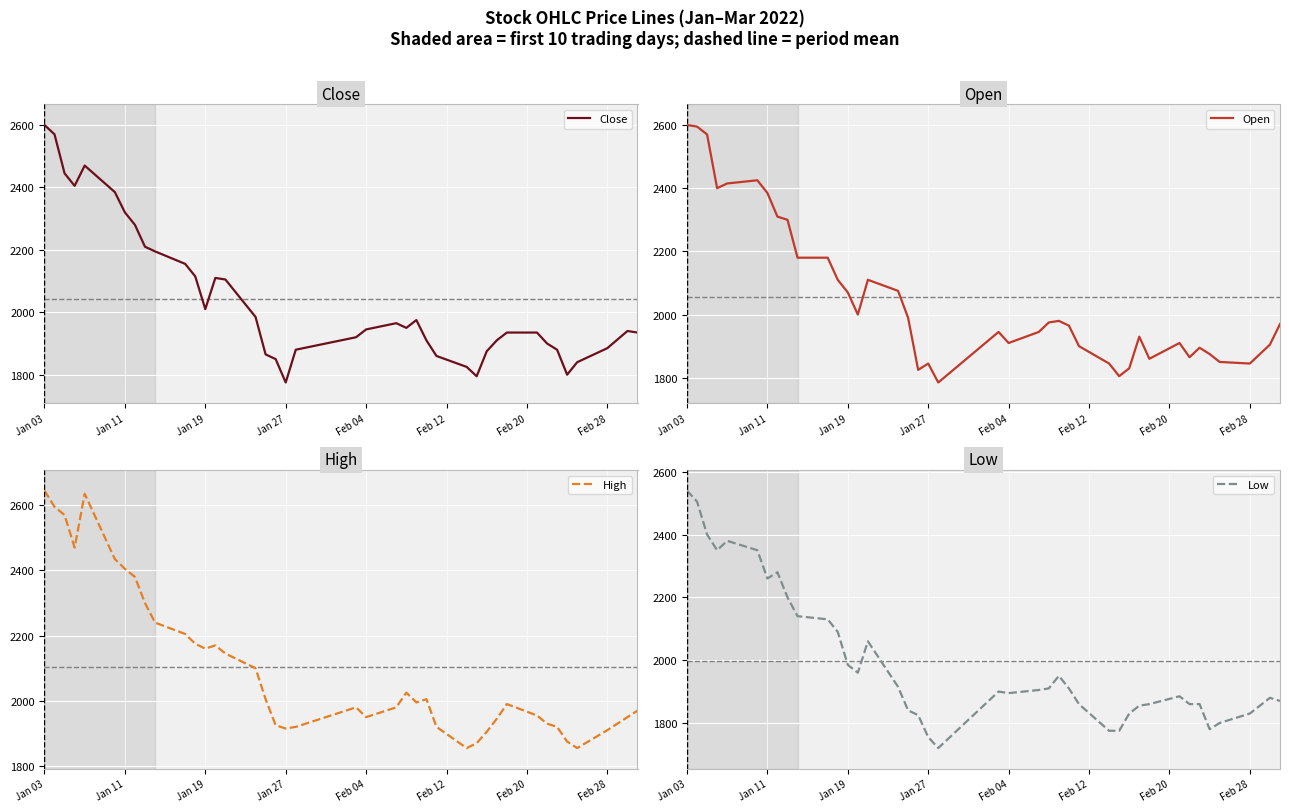

Reading right to left, list all the values displayed in this chart.

Close: 1935	1940	1885	1840	1800	1880	1900	1935	1935	1910	1875	1795	1825	1860	1910	1975	1950	1965	1945	1920	1880	1775	1850	1865	1985	2105	2110	2010	2115	2155	2195	2210	2280	2320	2385	2470	2405	2445	2570	2600
Open: 1970	1905	1845	1850	1875	1895	1865	1910	1860	1930	1830	1805	1845	1900	1965	1980	1975	1945	1910	1945	1785	1845	1825	1990	2075	2110	2000	2070	2110	2180	2180	2300	2310	2385	2425	2415	2400	2570	2595	2600
High: 1970	1950	1910	1855	1875	1920	1930	1955	1990	1945	1905	1870	1855	1920	2005	1995	2025	1980	1950	1980	1920	1915	1925	2005	2100	2145	2170	2160	2175	2205	2240	2300	2380	2405	2435	2635	2470	2570	2595	2645
Low: 1870	1880	1830	1800	1780	1860	1860	1885	1860	1855	1830	1775	1775	1860	1910	1950	1910	1905	1895	1900	1720	1755	1825	1840	1915	2060	1960	1985	2090	2130	2140	2200	2280	2260	2350	2380	2350	2400	2505	2540